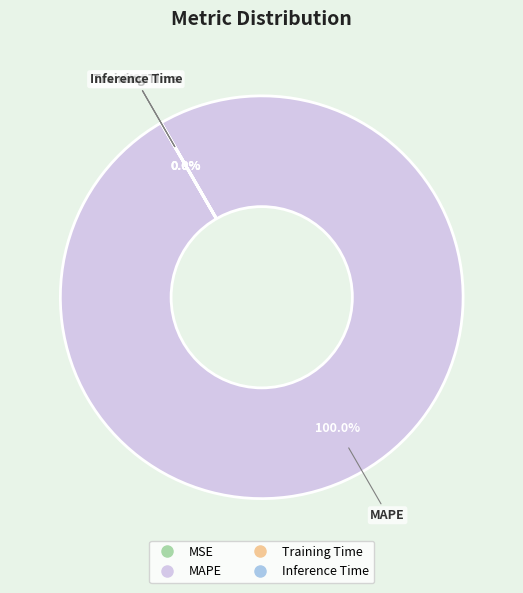

How many slices are in this pie chart?

4